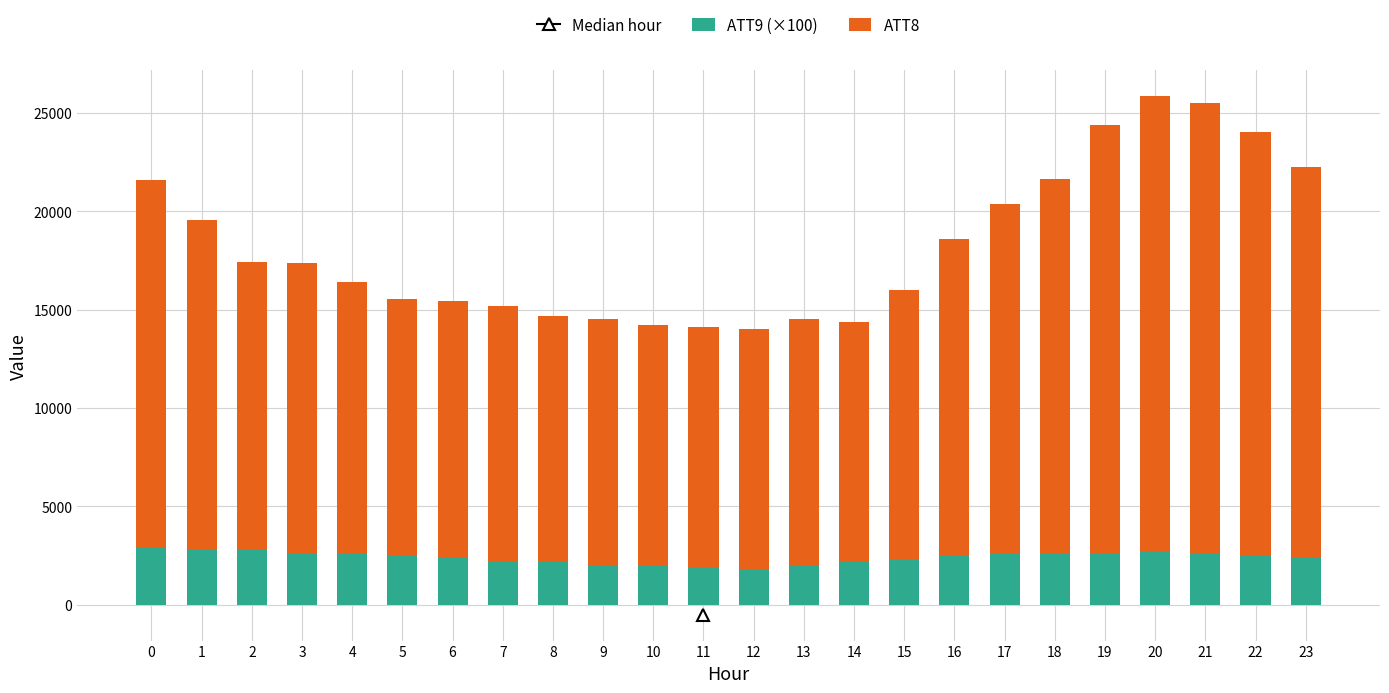

What is the average value of the ATT9 (×100) series?

2418.6